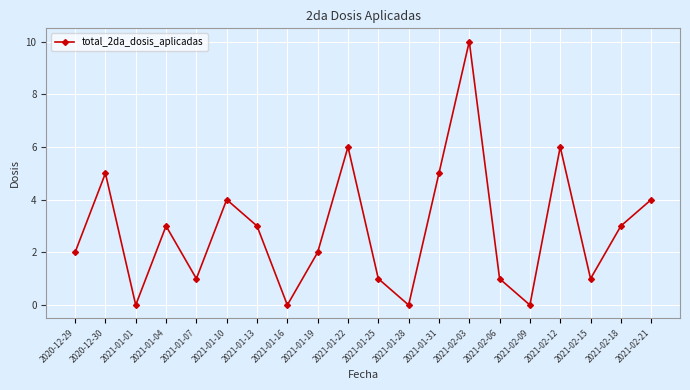

The value at 2021-01-28 is -6. True or false?

False